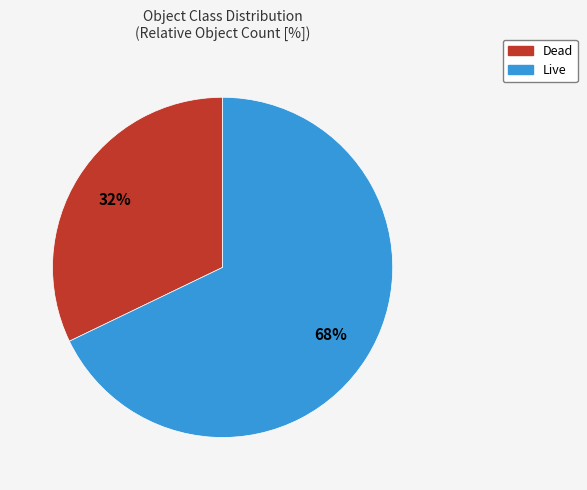

Count the number of slices in the pie.

2